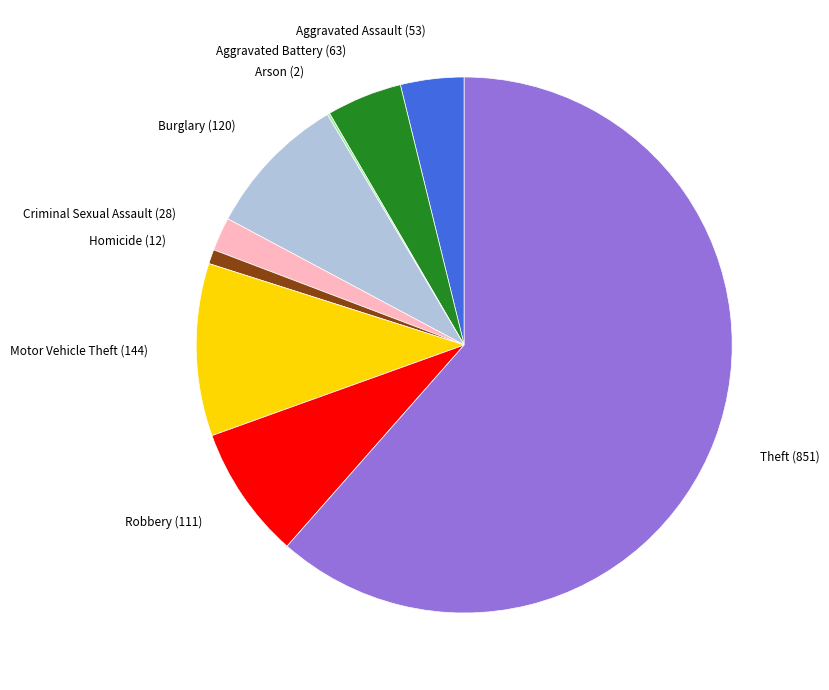

Which slice is the largest?

Theft